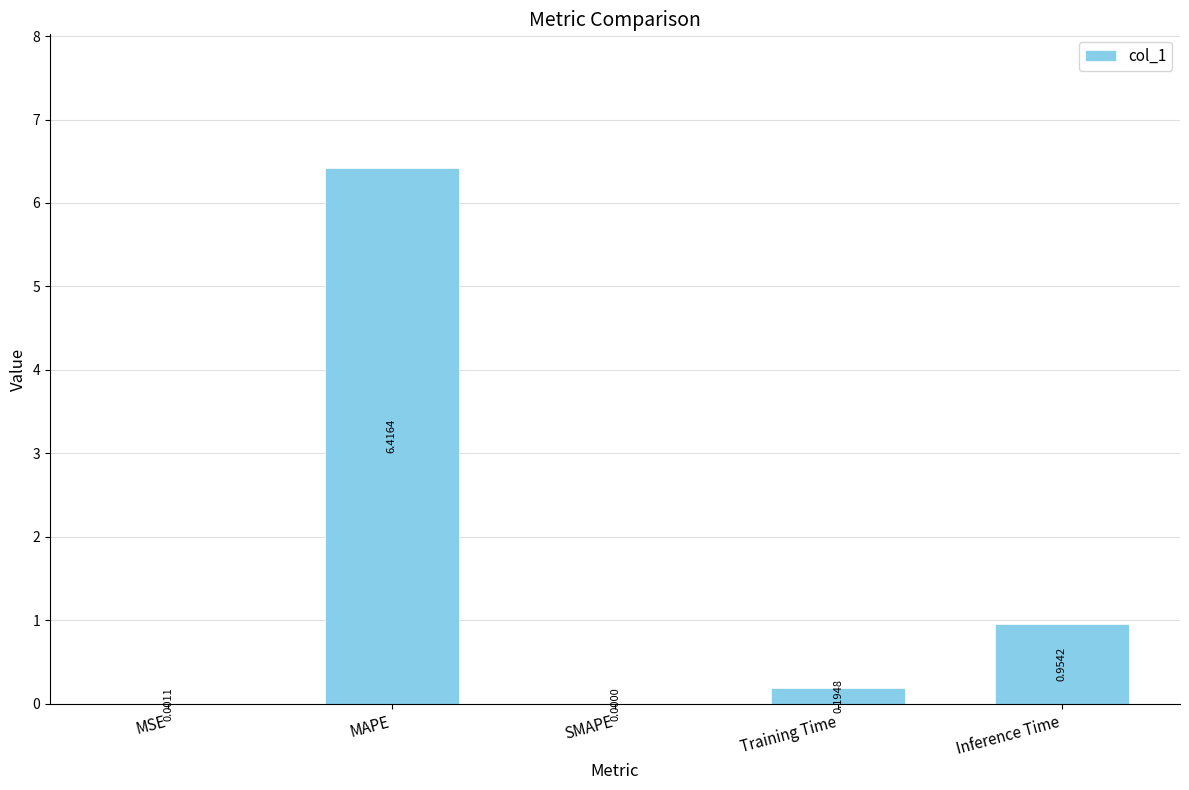

At which label is the value closest to 3?

Inference Time